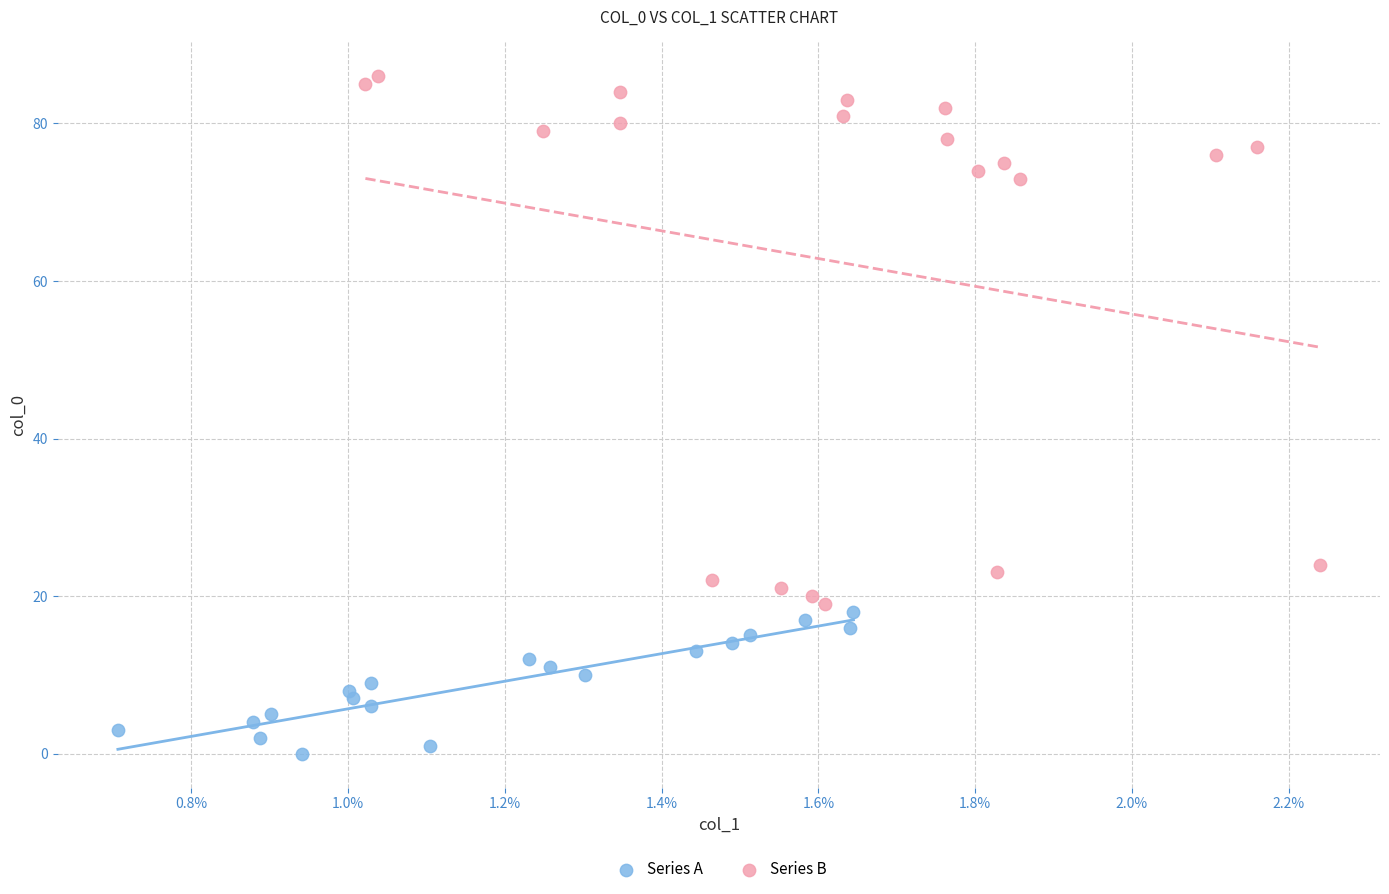

Which series has the largest Y range (max minus min)?

Series B